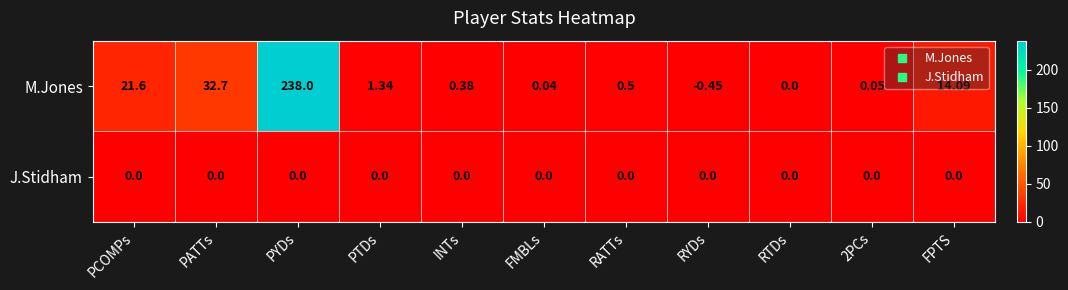

At which label does M.Jones first exceed 0?

PCOMPs